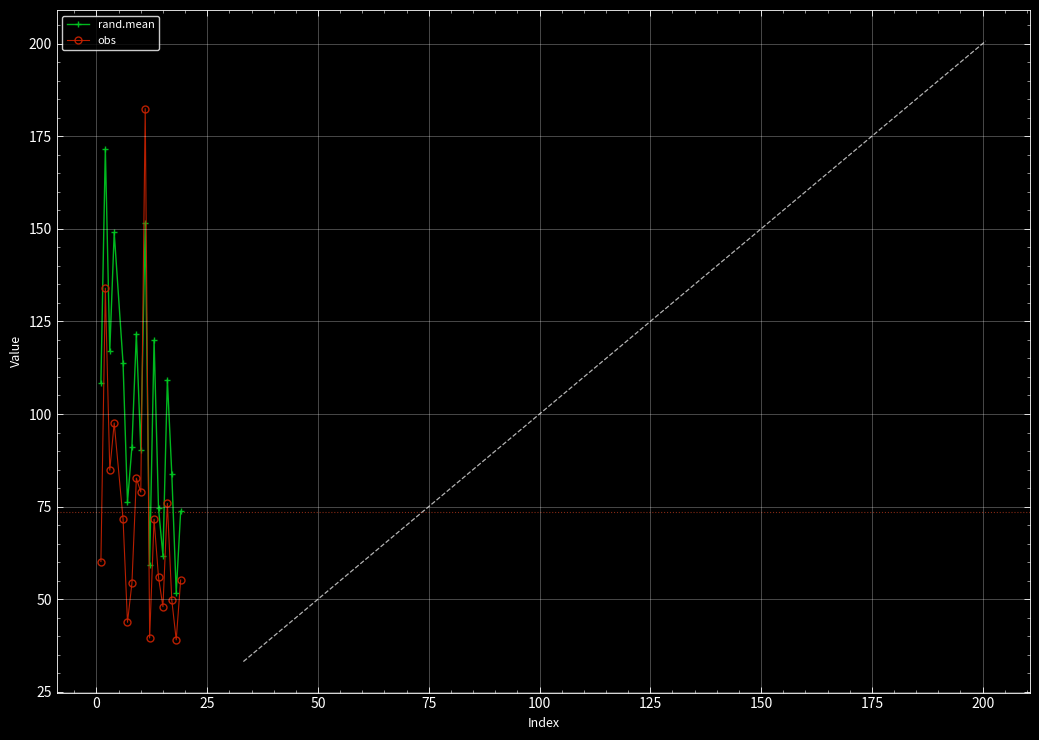

What is the value of the obs point at the 4th from the left?

97.6